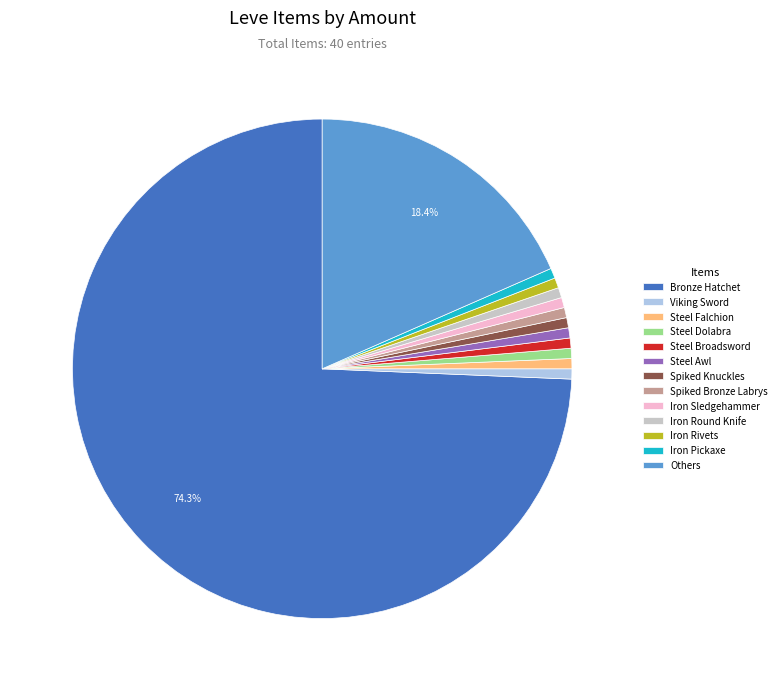

Between Bronze Hatchet and Iron Rivets, which is larger?

Bronze Hatchet